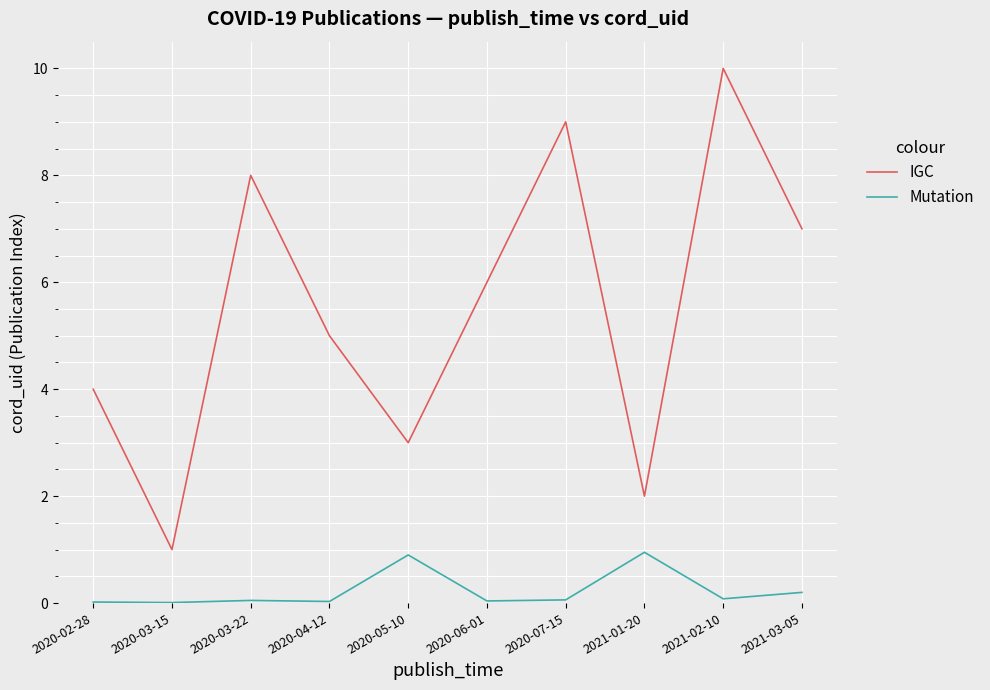

Is this an area chart (filled region under the line)?

No